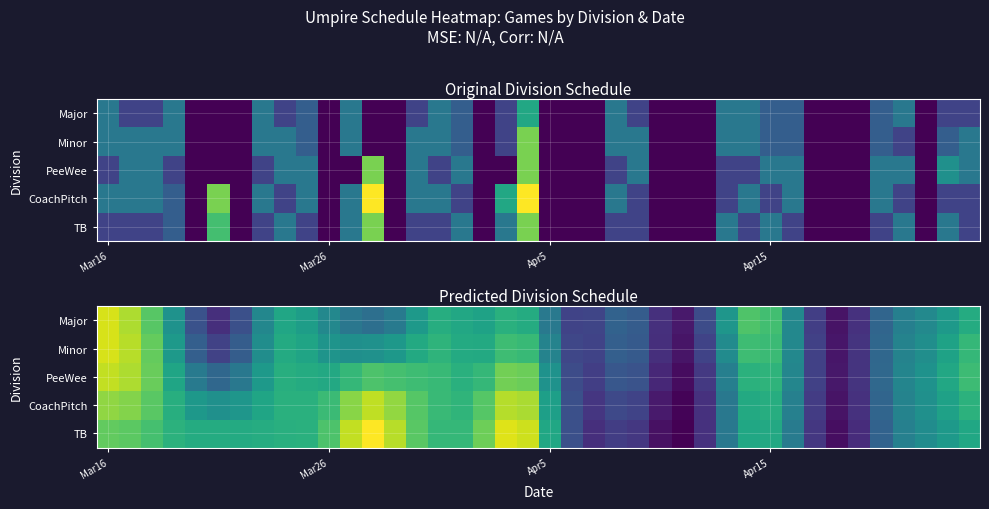

How many categories are shown in the chart?

40